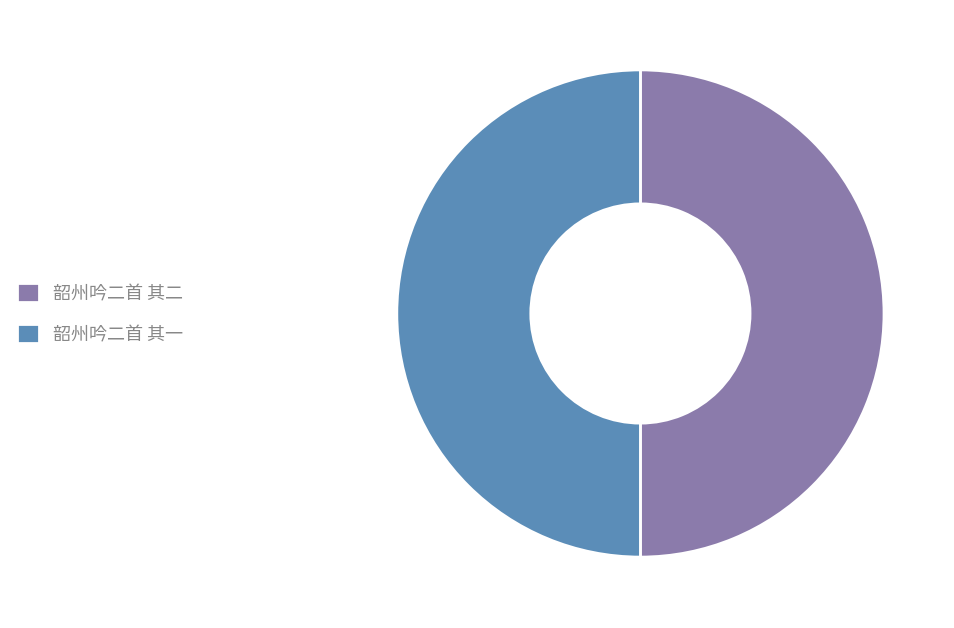

What is the ratio of the value at 韶州吟二首 其二 to the value at 韶州吟二首 其一?

1.0